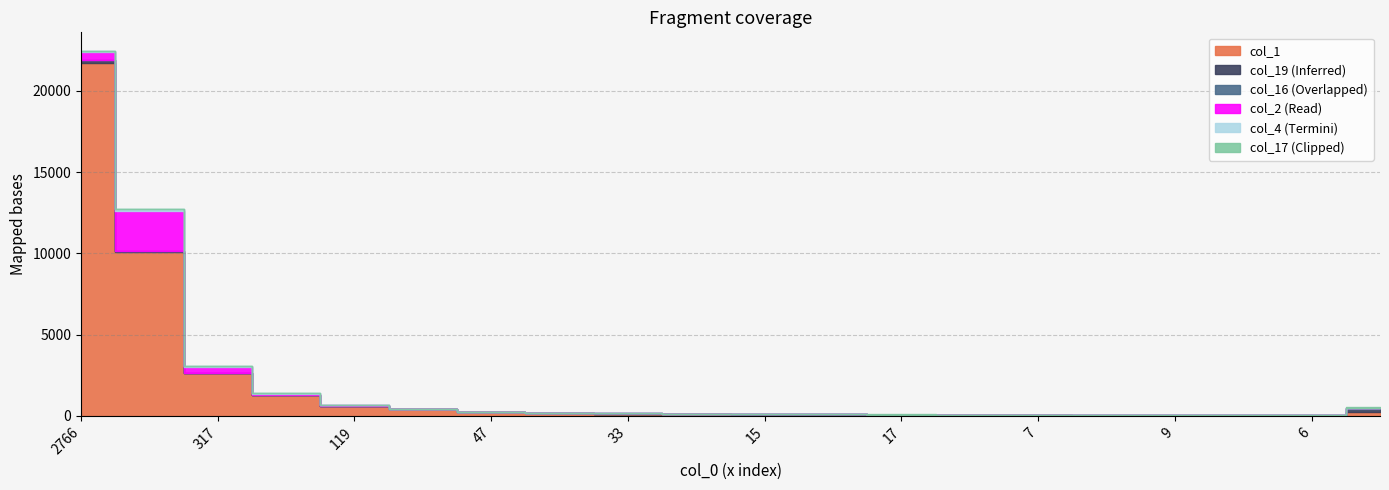

What is the label of the 4th point from the right?

9